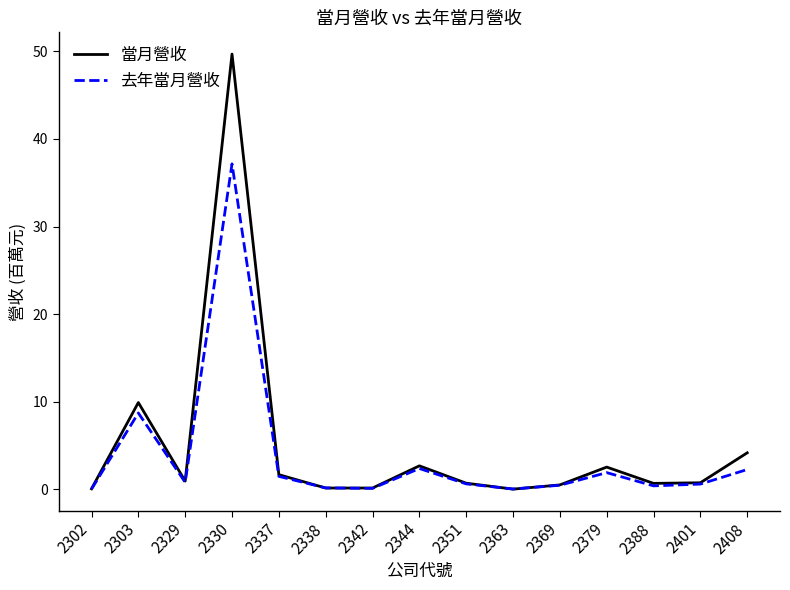

Rank the series by their maximum value, from highest to lowest.

當月營收, 去年當月營收